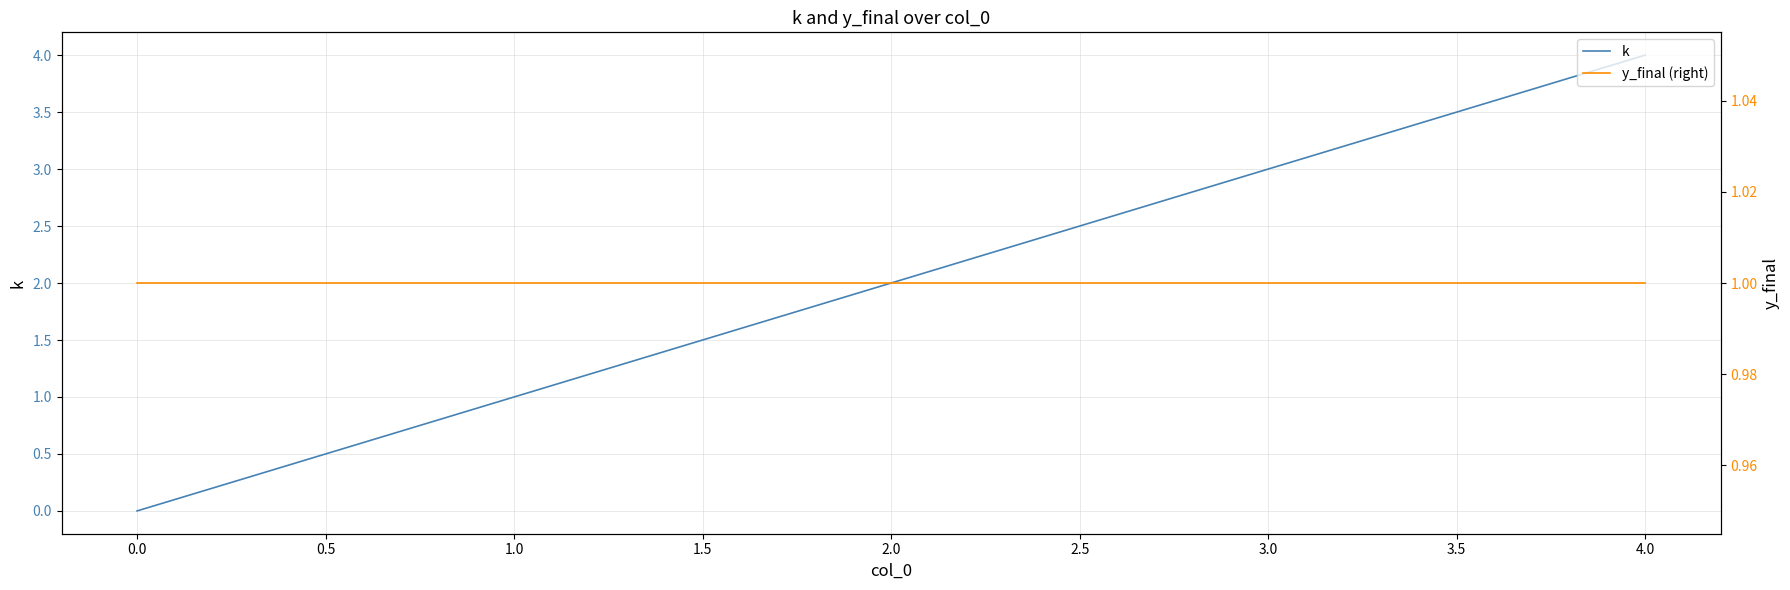

How many distinct data groups are displayed?

2